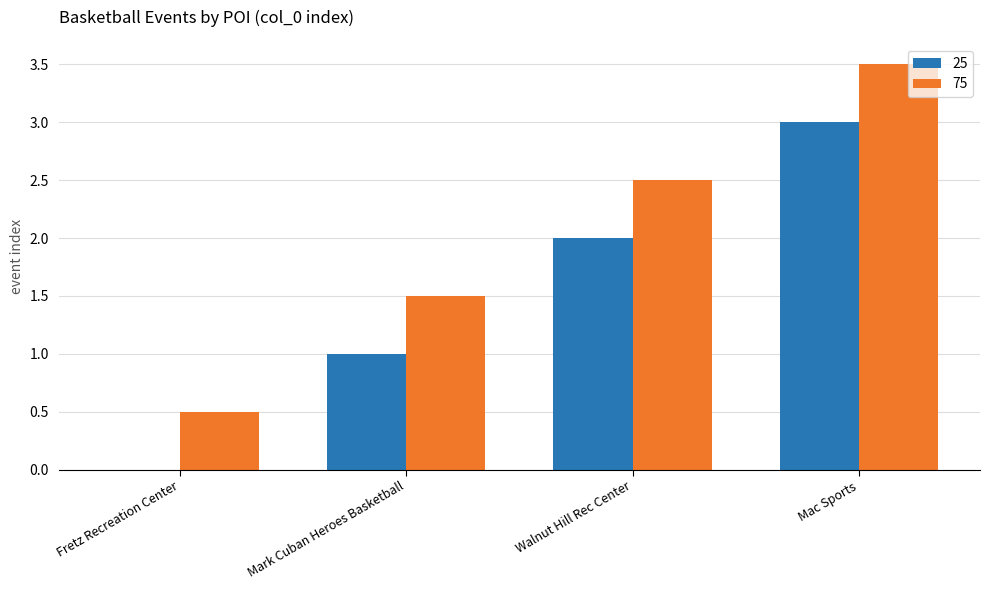

Is it true that 75 equals 0.5 at Fretz Recreation Center?

True